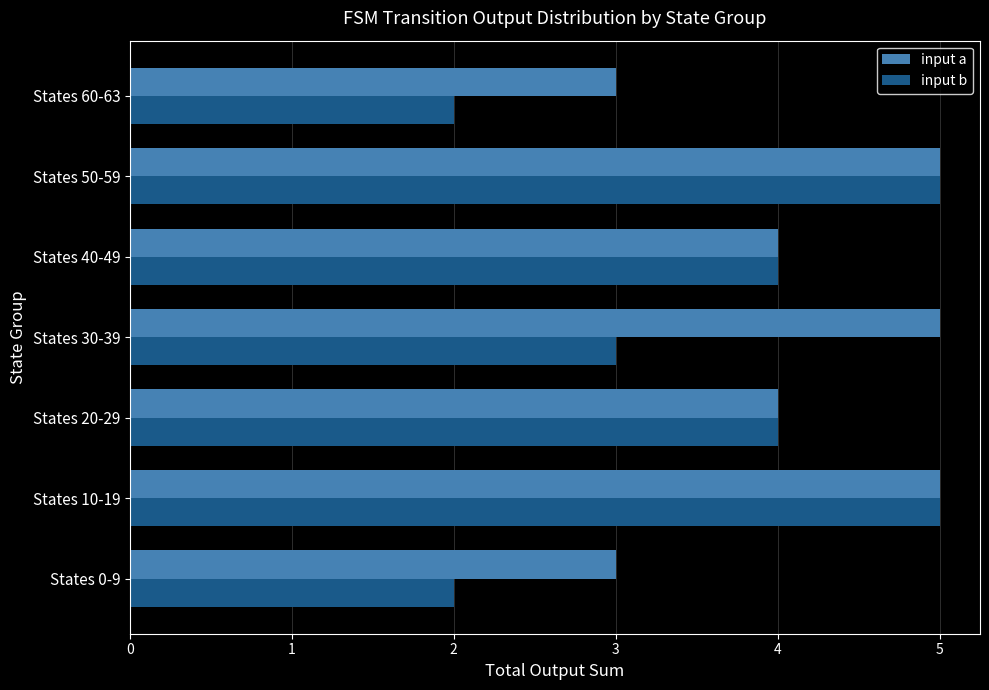

Is it true that input a equals 4 at States 40-49?

True